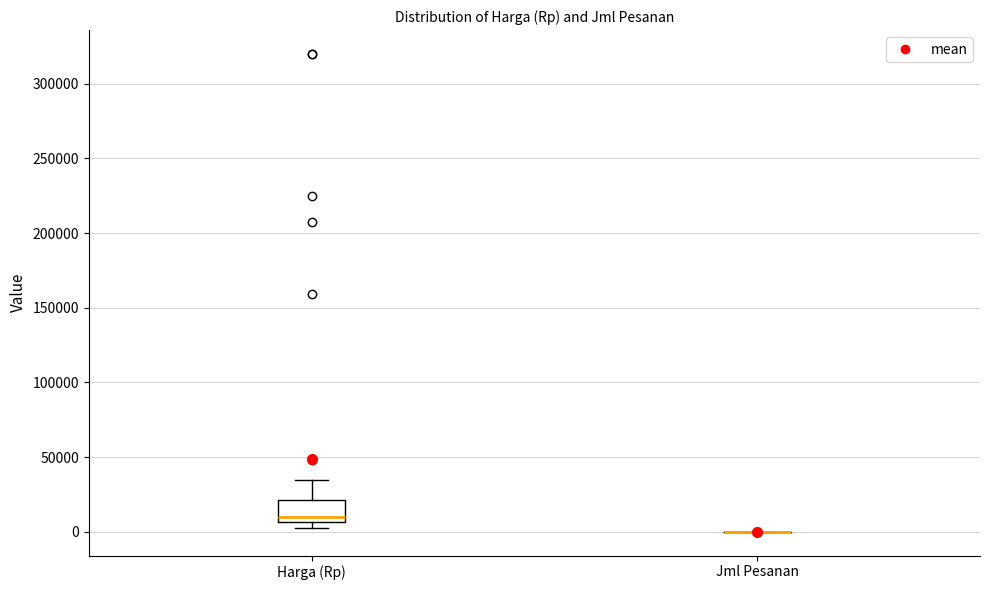

Reading left to right, read every box against the y-axis: the position of its median line, the range the box covers, and the ends of its whiskers. The values are not printed on the chart, so give them approximately, as read against the axis.

Harga (Rp): median 10000, box 5000 to 20000, whiskers 0 to 35000
Jml Pesanan: box collapsed to a line at 0, whiskers 0 to 0